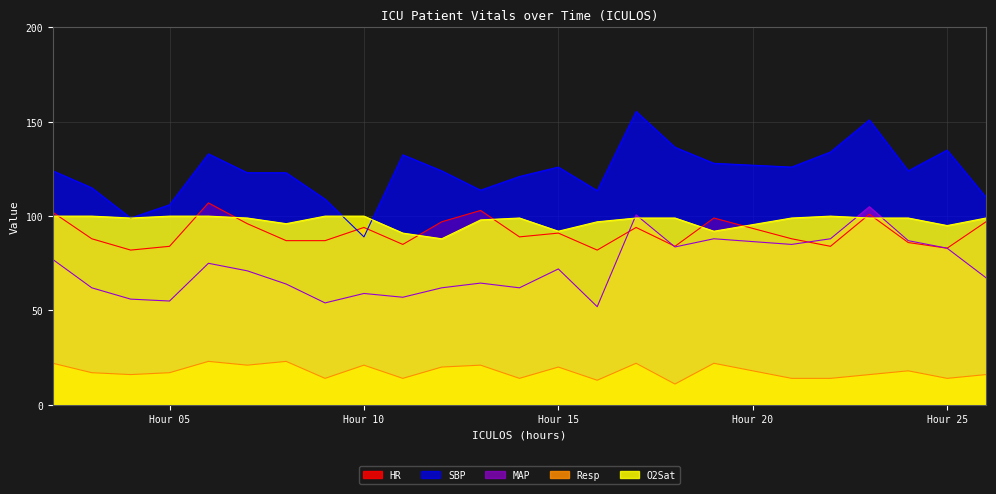

How many interior local valleys does the MAP series have?

7